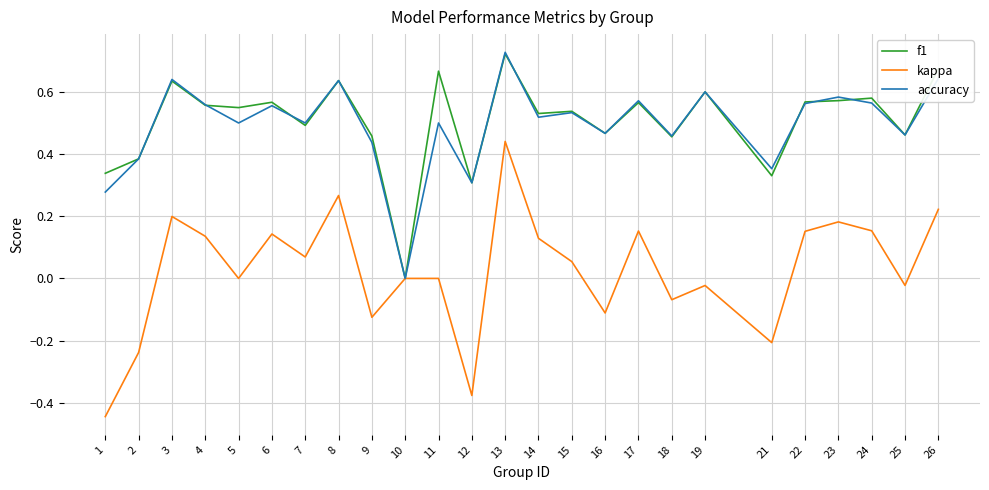

The kappa series shows -0.2 at 16. True or false?

False